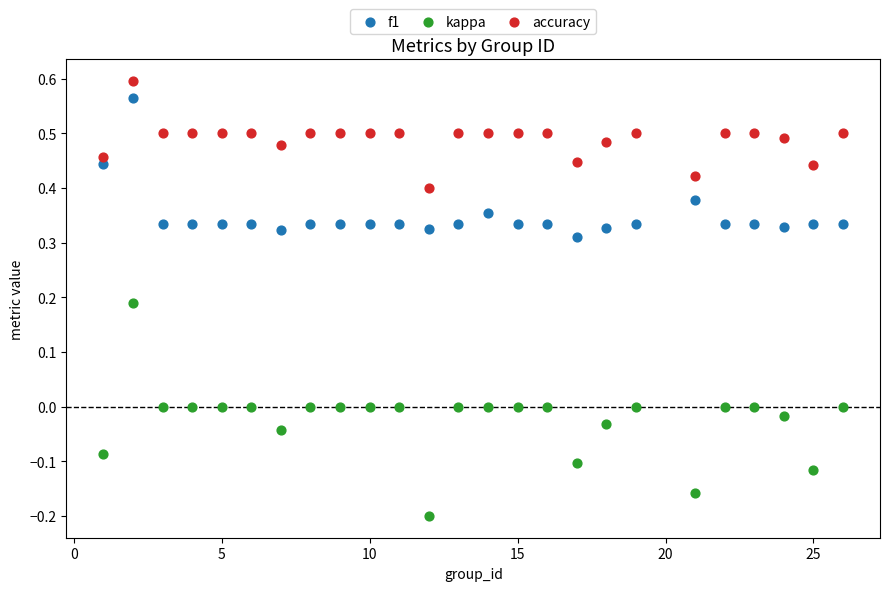

Which series contains the highest Y value?

accuracy